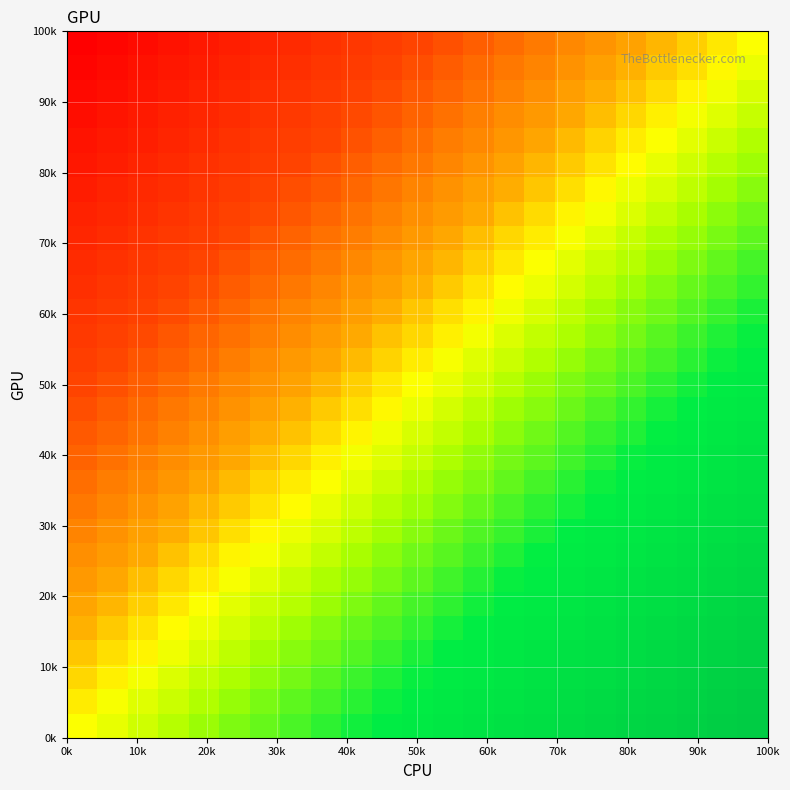

What is the smallest value displayed?

-1.0